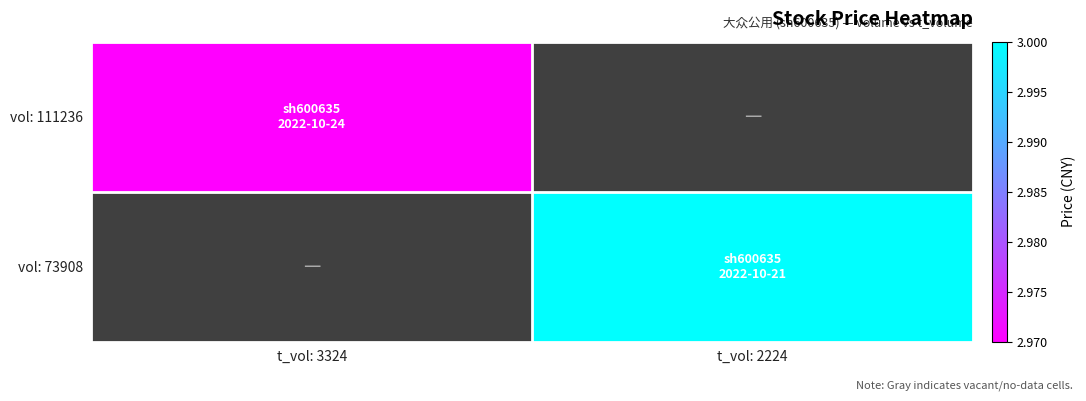

Rank the categories by vol: 111236 value from highest to lowest.

t_vol: 3324, t_vol: 2224